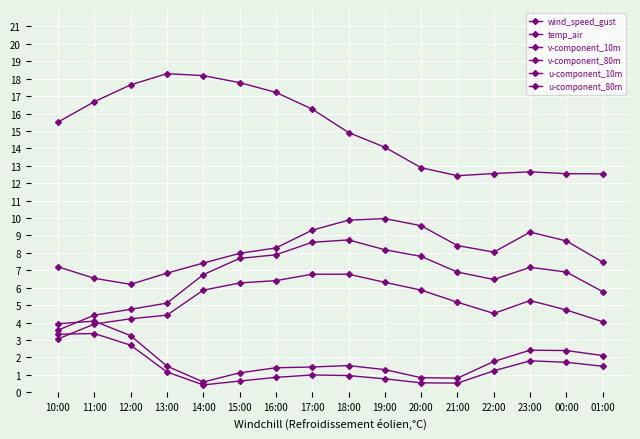

Is it true that temp_air equals 12.4 at 21:00?

True